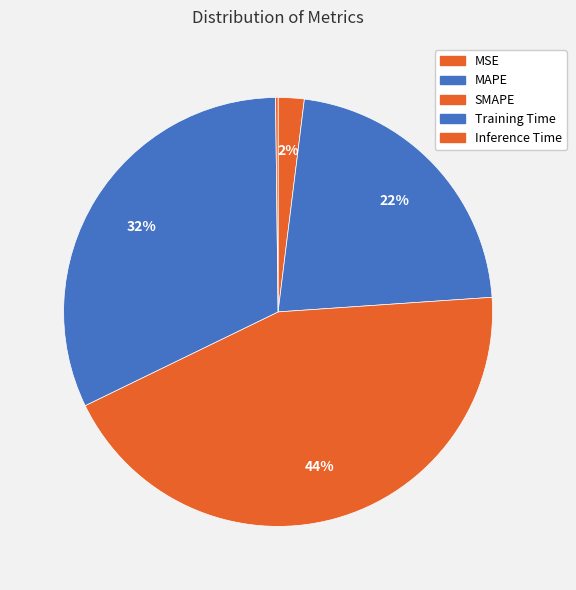

Rank the categories by value from highest to lowest.

SMAPE, Training Time, MAPE, MSE, Inference Time